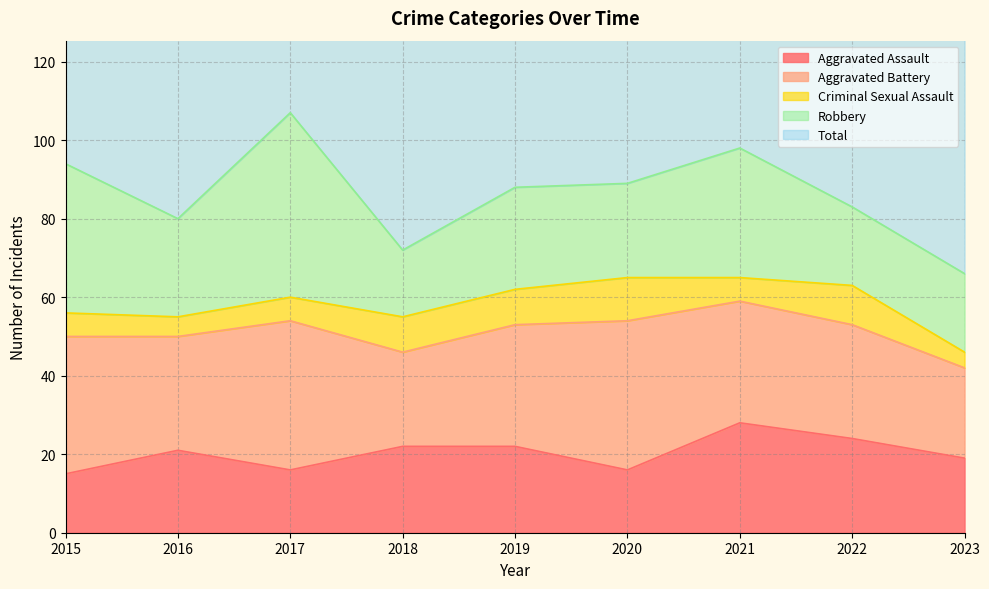

Reading left to right, what are all the values shown in this chart?

Aggravated Assault: 15	21	16	22	22	16	28	24	19
Aggravated Battery: 35	29	38	24	31	38	31	29	23
Criminal Sexual Assault: 6	5	6	9	9	11	6	10	4
Robbery: 38	25	47	17	26	24	33	20	20
Total: 95	82	109	78	88	89	104	85	68